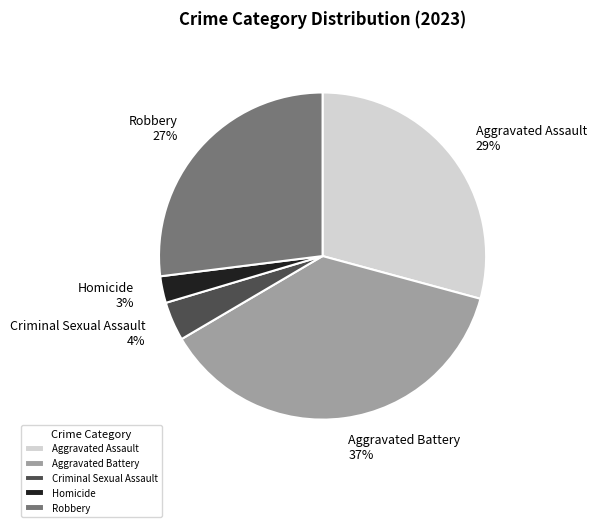

Approximately how many times larger is the value at Robbery compared to Aggravated Battery?

0.7